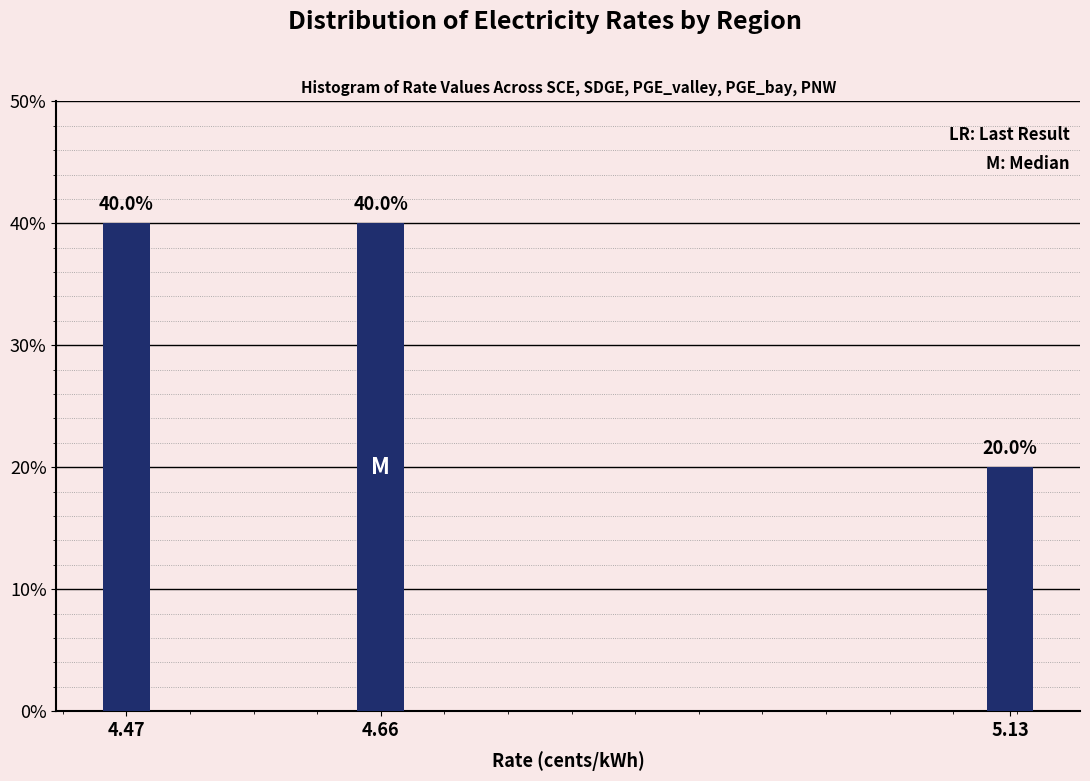

Reading left to right, transcribe all the data shown in this chart.

4.47=40	4.66=40	5.13=20